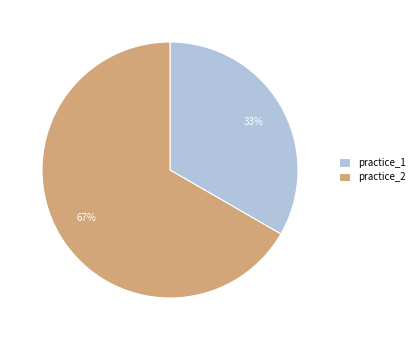

Which has a higher value, practice_2 or practice_1?

practice_2